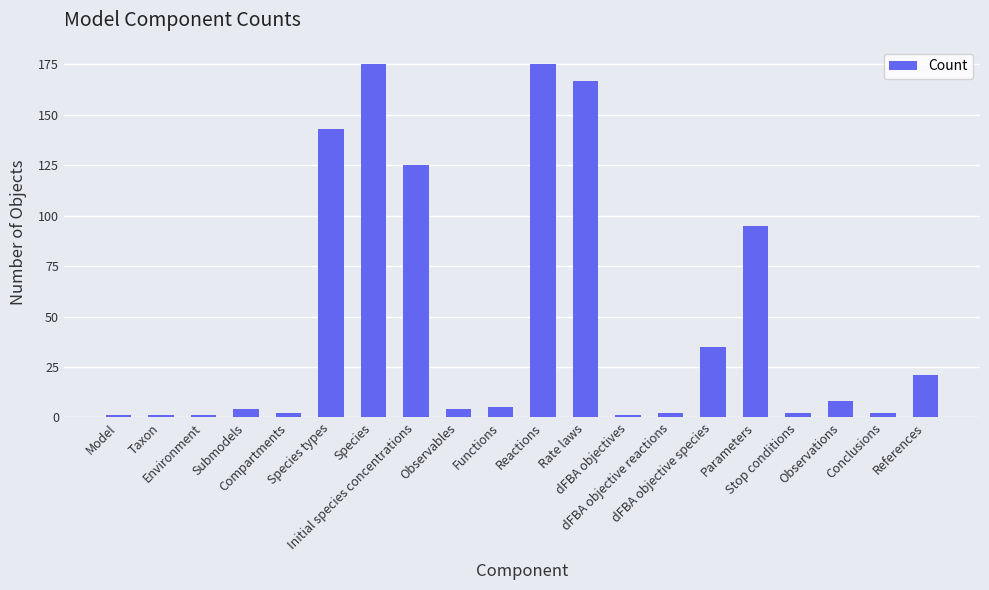

True or false: the data shows 175 at Reactions.

True